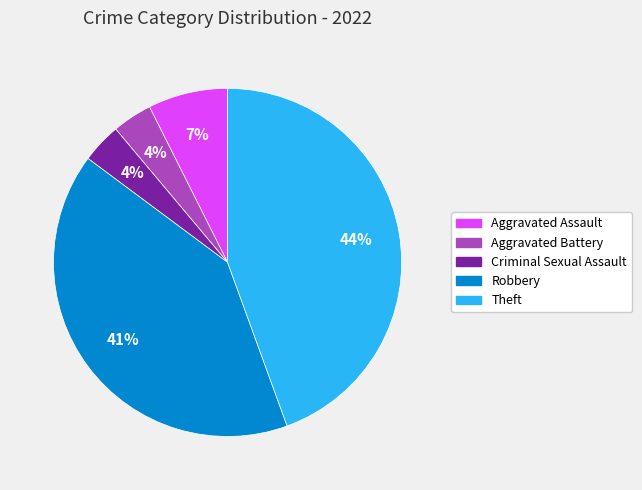

What is the largest slice in the pie chart?

Theft